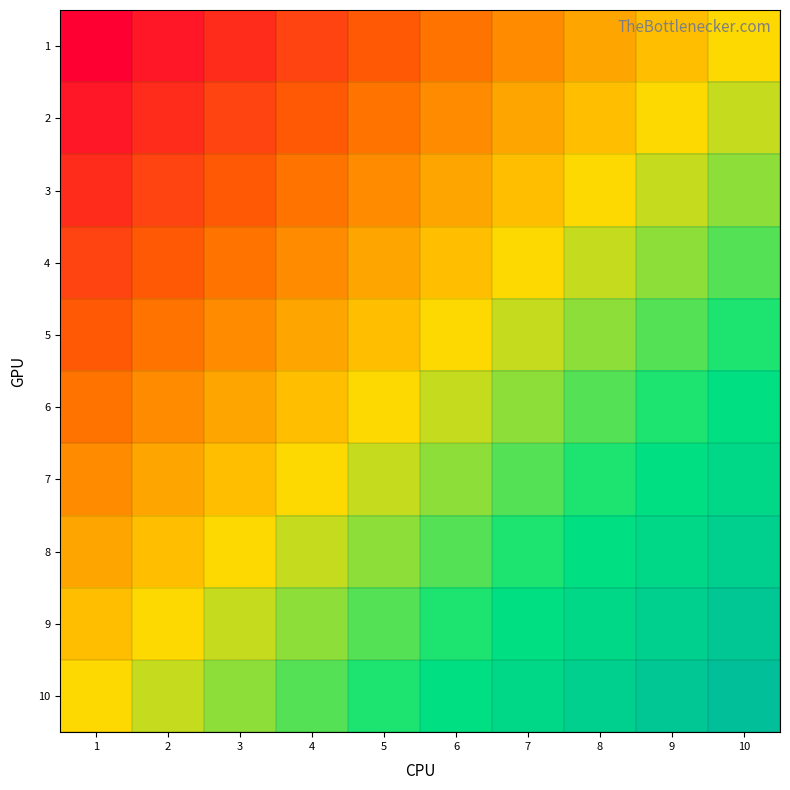

Which series changed the most between 3 and 7?

6